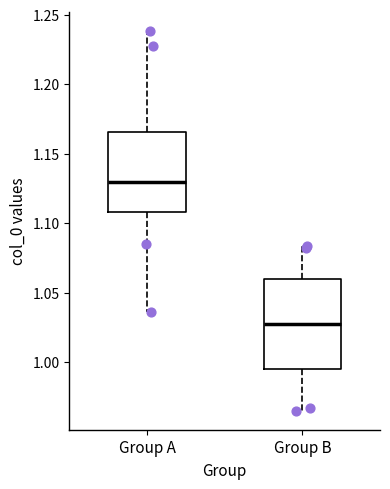

Which box is the tallest, from its lower edge to its upper edge?

Group B